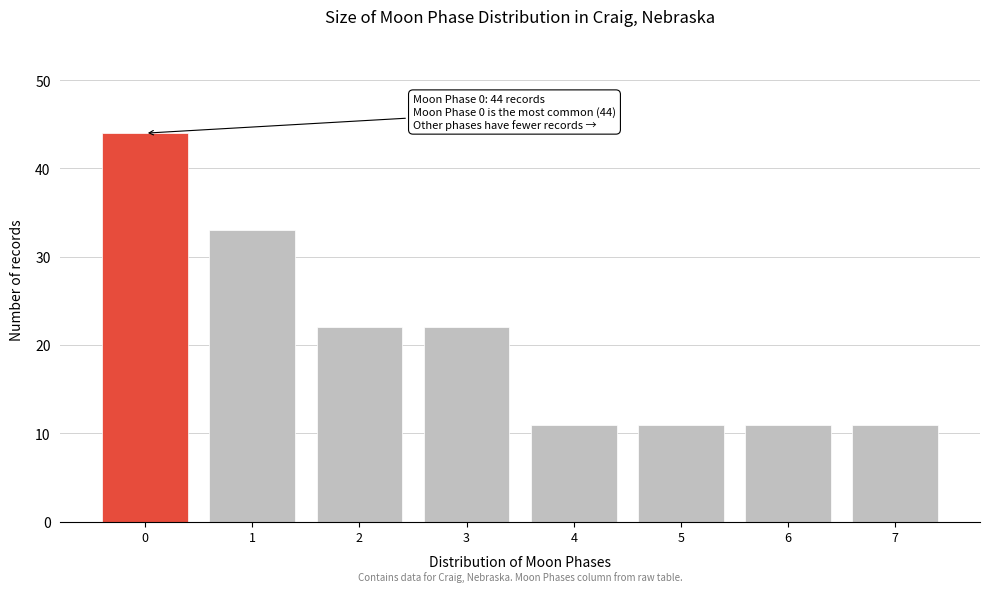

Reading left to right, list all the values displayed in this chart.

44	33	22	22	11	11	11	11